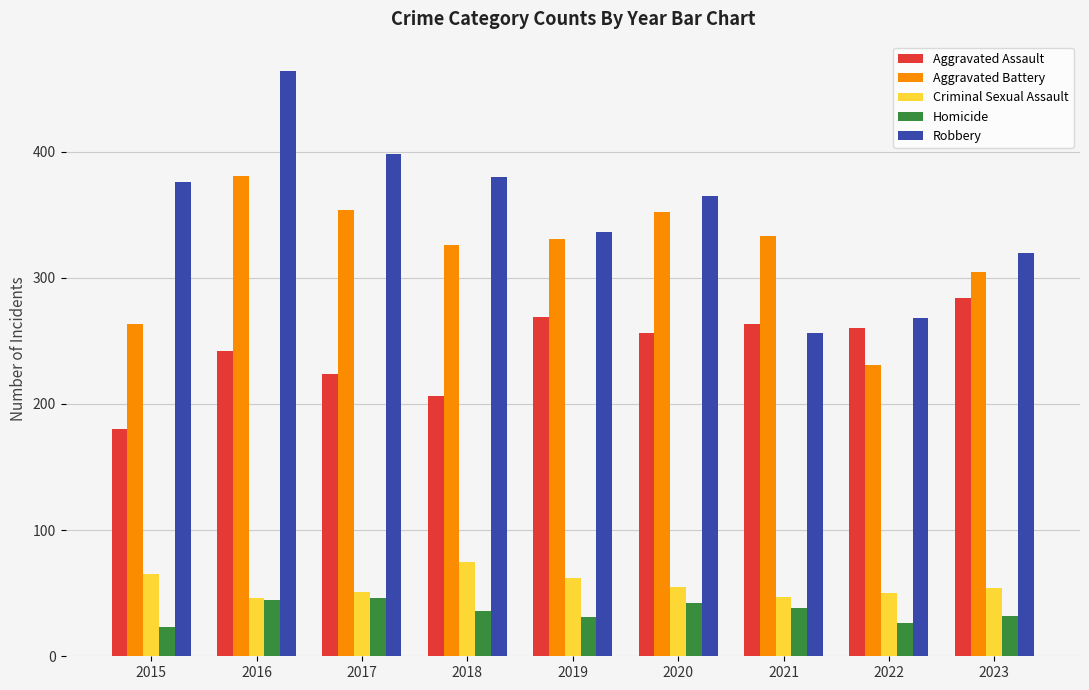

The value of Robbery at 2015 is 376. True or false?

True